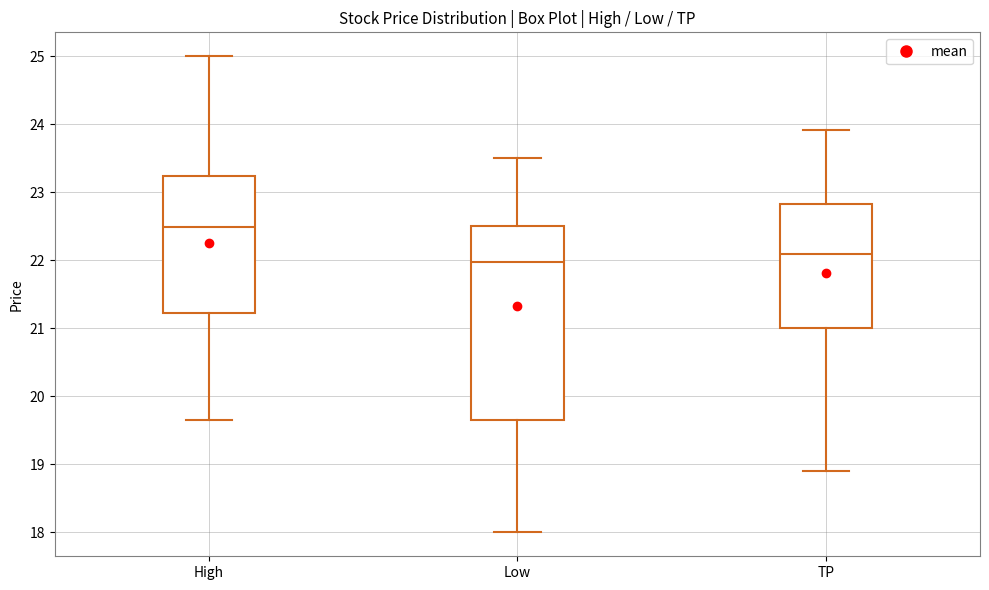

Reading left to right, read every box against the y-axis: the position of its median line, the range the box covers, and the ends of its whiskers. The values are not printed on the chart, so give them approximately, as read against the axis.

High: median 22.5, box 21.2 to 23.2, whiskers 19.6 to 25.0
Low: median 22.0, box 19.6 to 22.5, whiskers 18.0 to 23.5
TP: median 22.1, box 21.0 to 22.8, whiskers 18.9 to 23.9